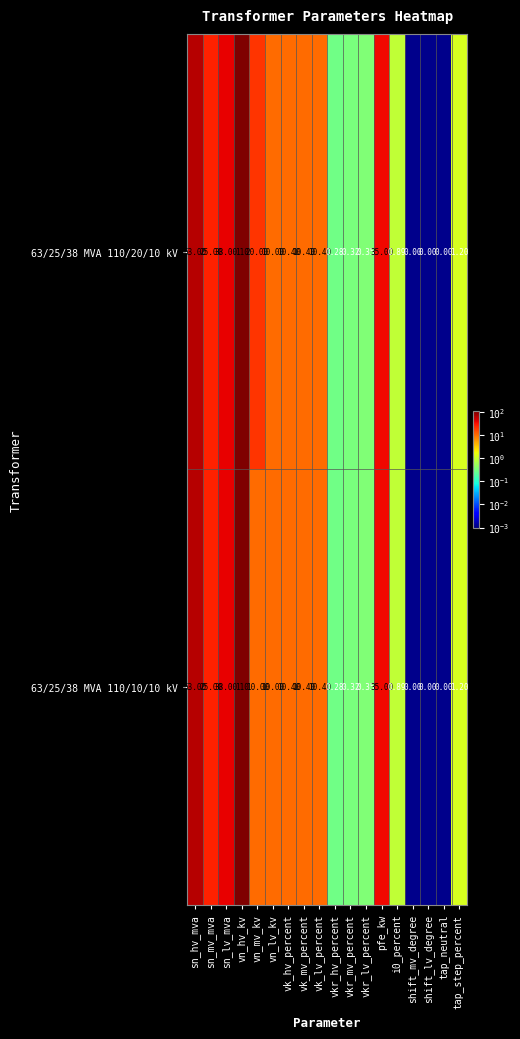

Count the number of data series in this chart.

2